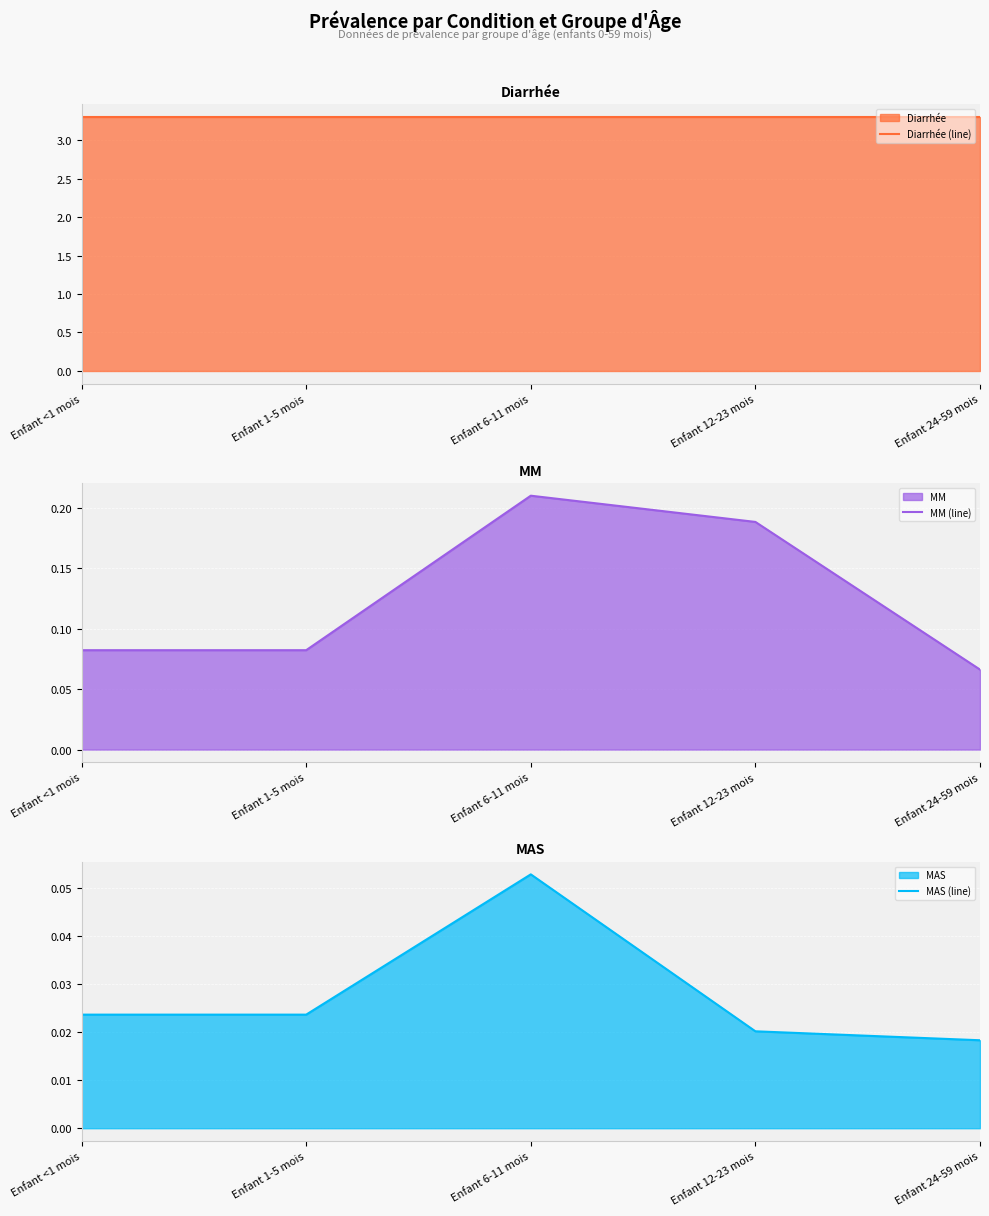

At how many categories does at least one series exceed 0?

5